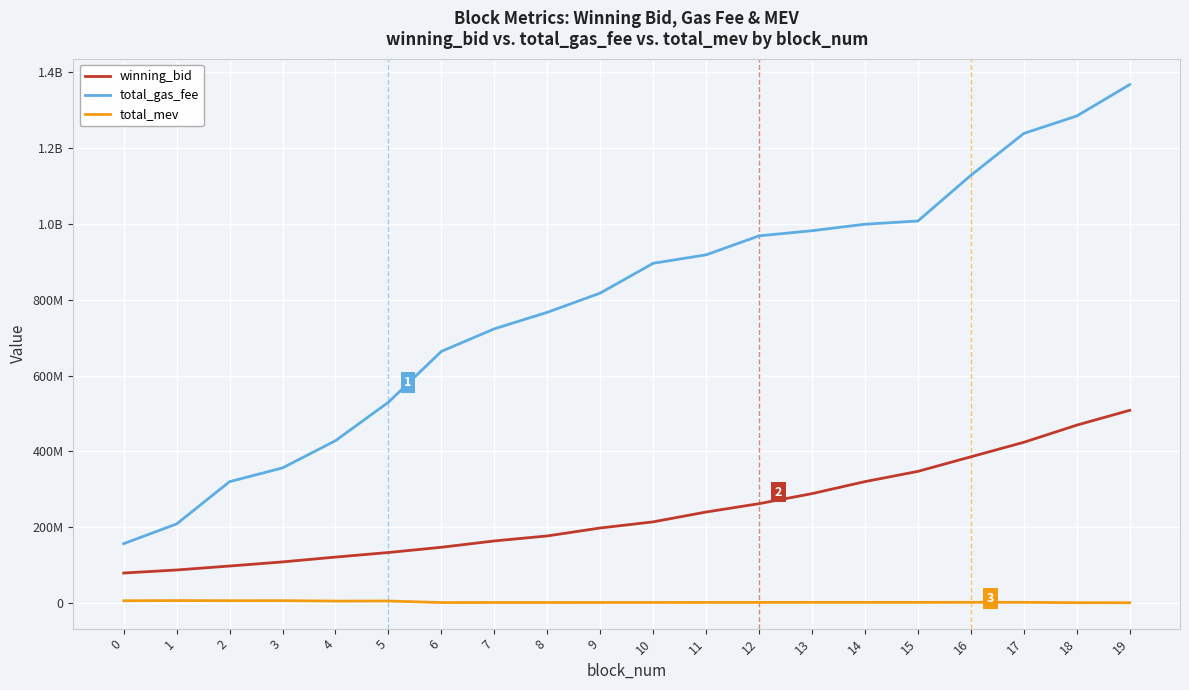

What is the approximate value of total_mev at 5?

5773700.0